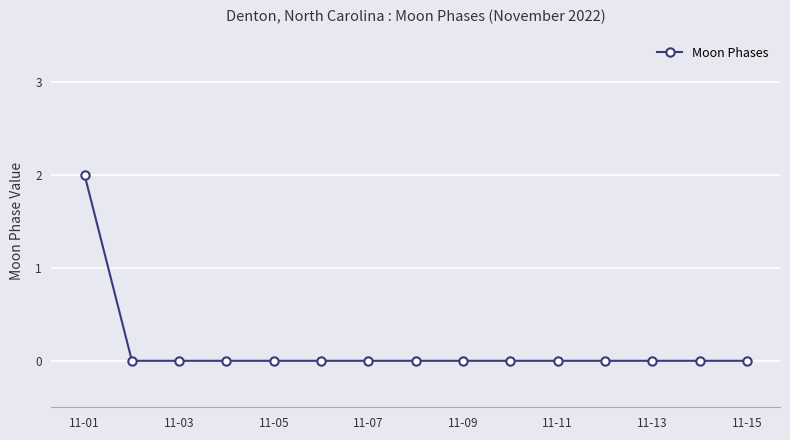

What is the difference between the maximum and minimum values?

2